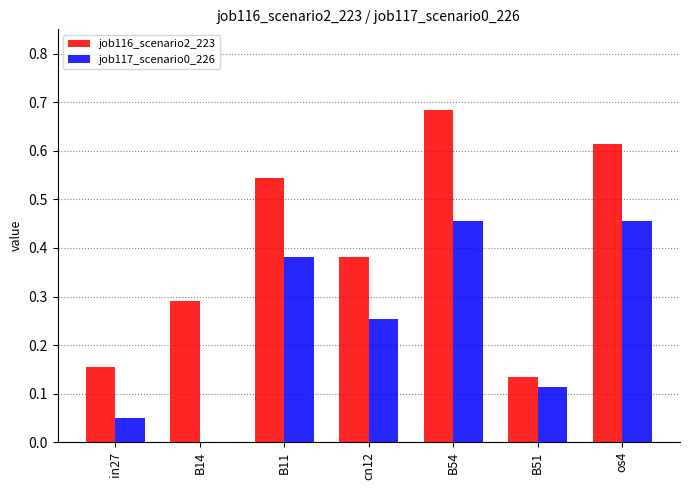

Count the number of categories in the chart.

7